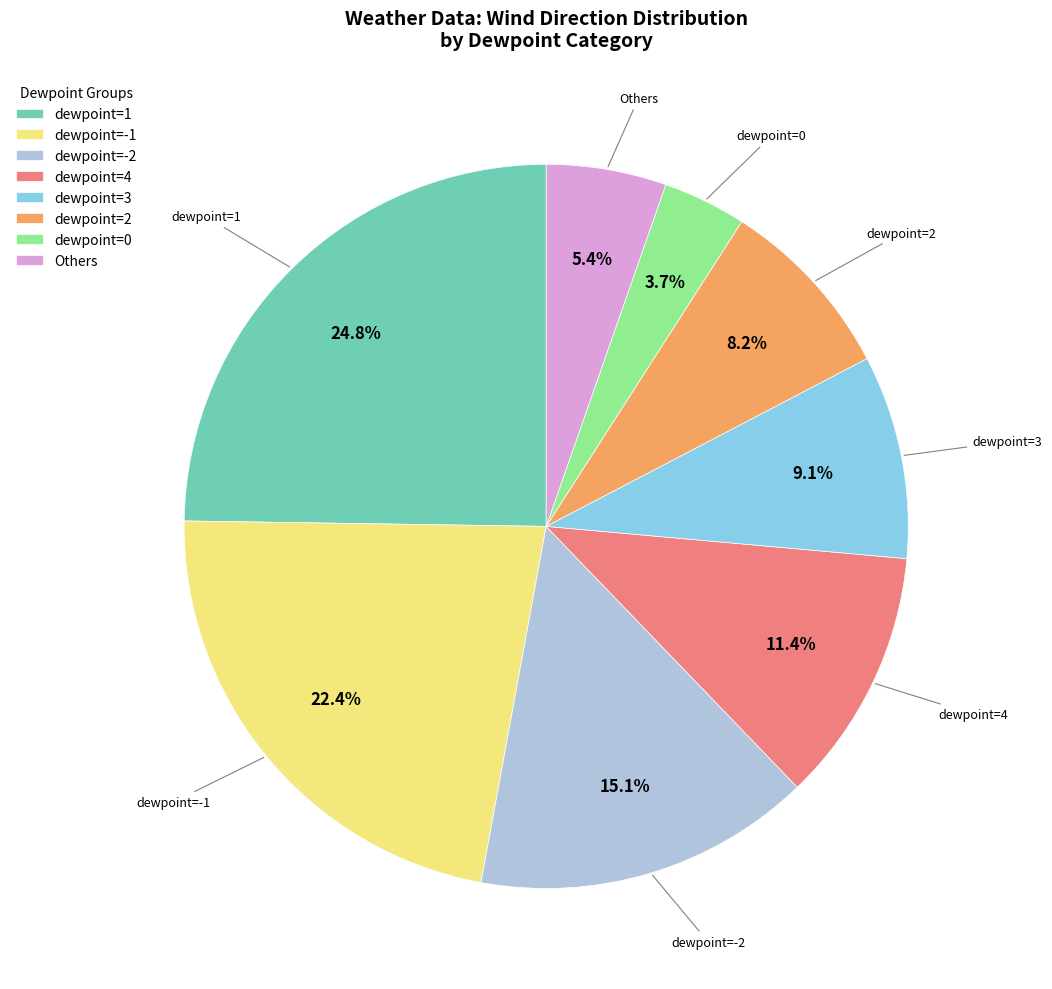

Rank the categories by value from highest to lowest.

dewpoint=1, dewpoint=-1, dewpoint=-2, dewpoint=4, dewpoint=3, dewpoint=2, Others, dewpoint=0